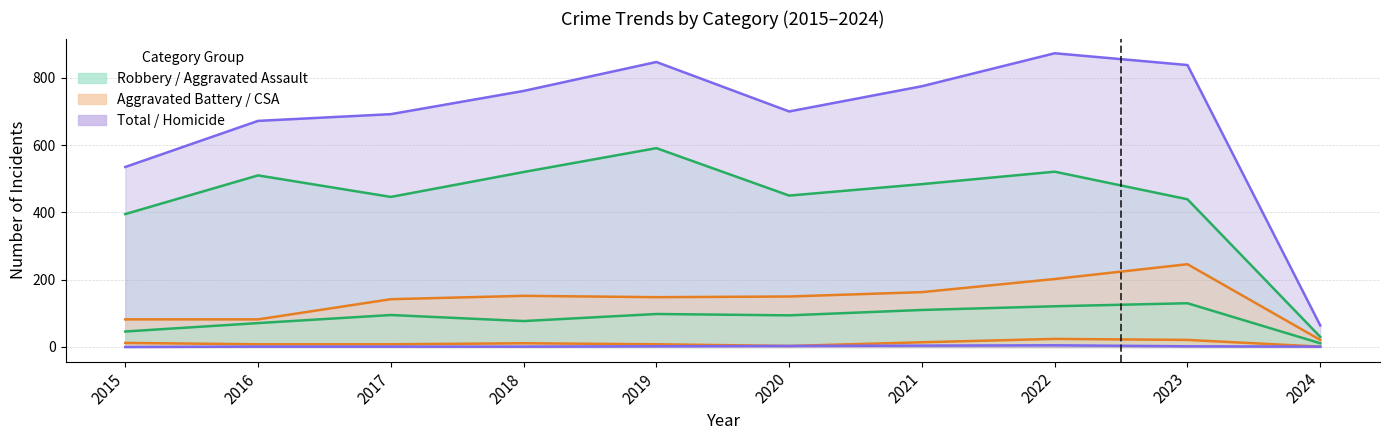

What is the highest value of the Aggravated Assault series?

130